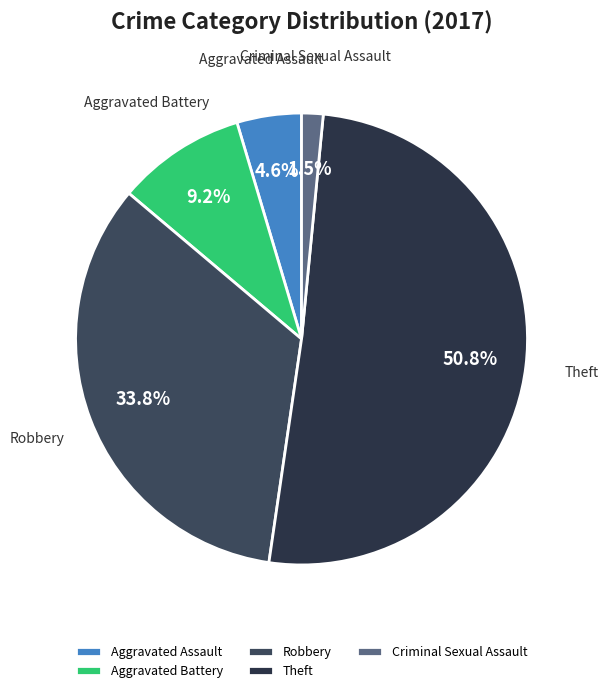

Is there any slice that represents more than half of the pie?

Yes